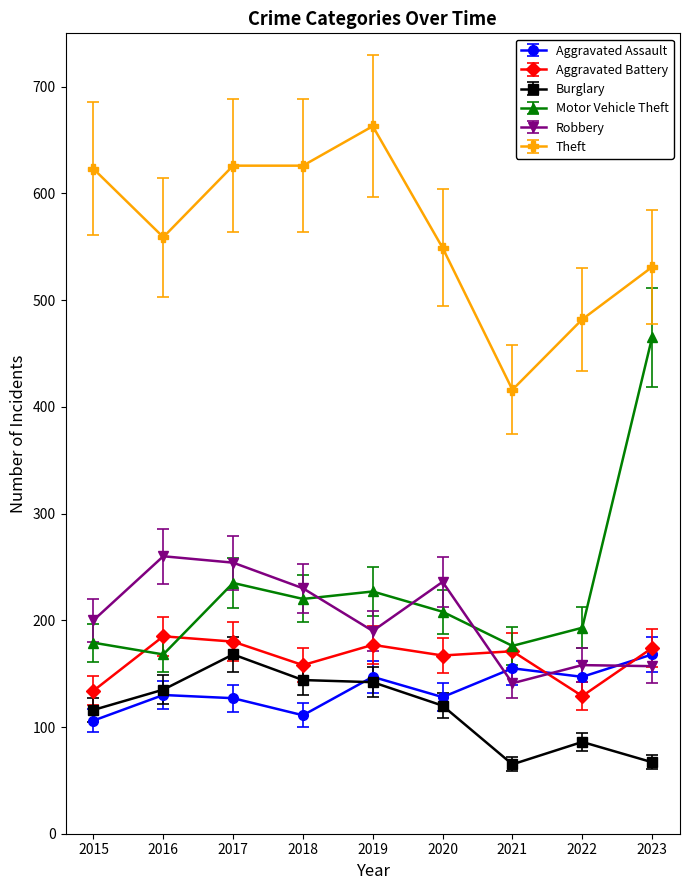

What is the value of the Burglary point at the 1st from the left?

116